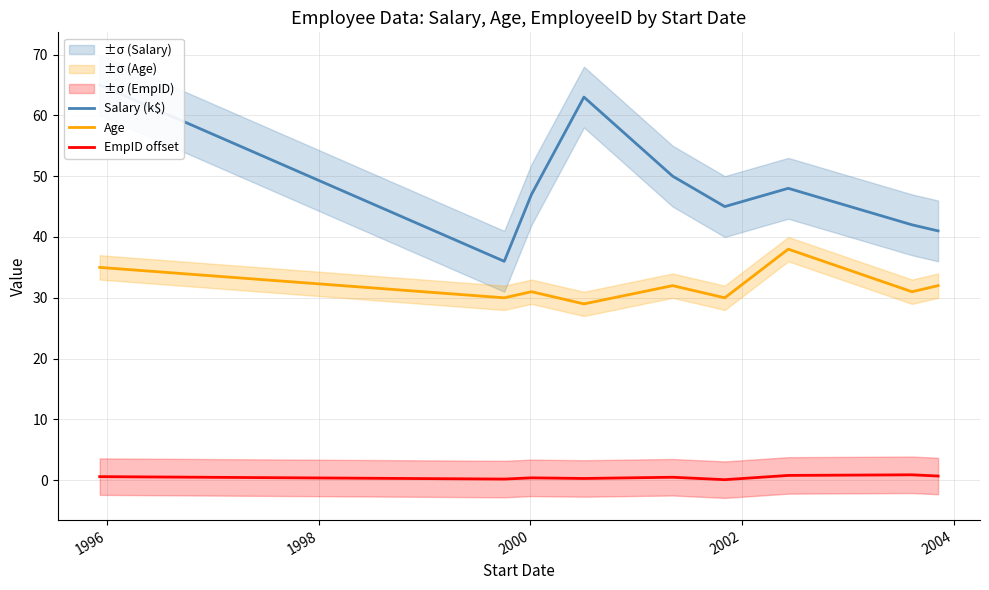

True or false: EmpID offset and Age cross at least once.

False